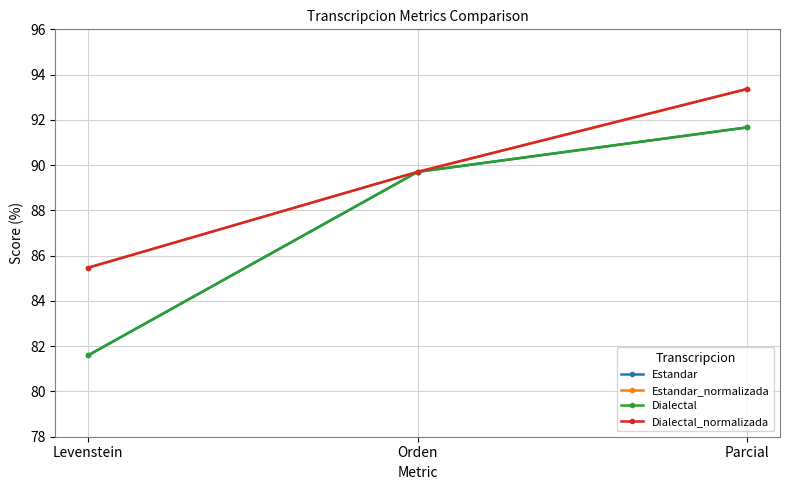

Does the chart have visible grid lines?

Yes